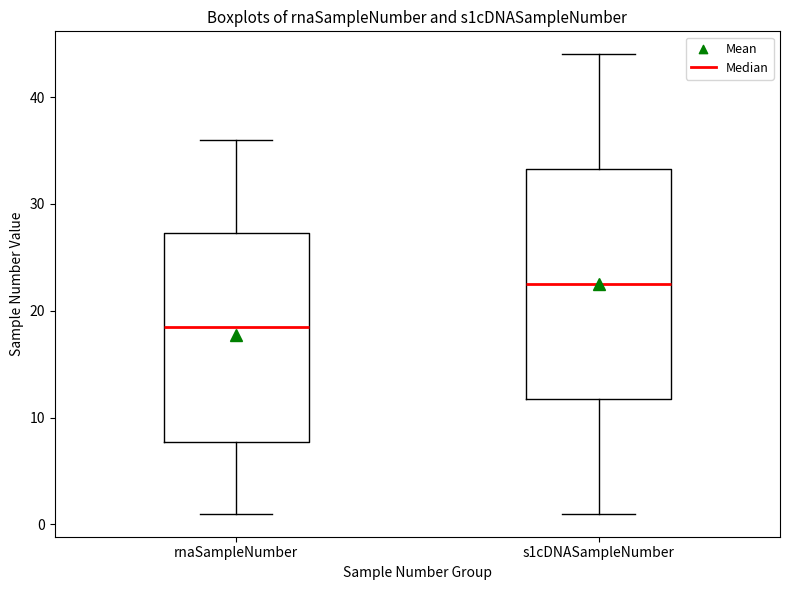

Reading left to right, transcribe this box plot: for each box, give where its median line is, the range the box spans, and where its two whiskers end, as read against the y-axis. The values are not printed on the chart, so give them approximately, as read against the axis.

rnaSampleNumber: median 19, box 8 to 27, whiskers 1 to 36
s1cDNASampleNumber: median 23, box 12 to 33, whiskers 1 to 44